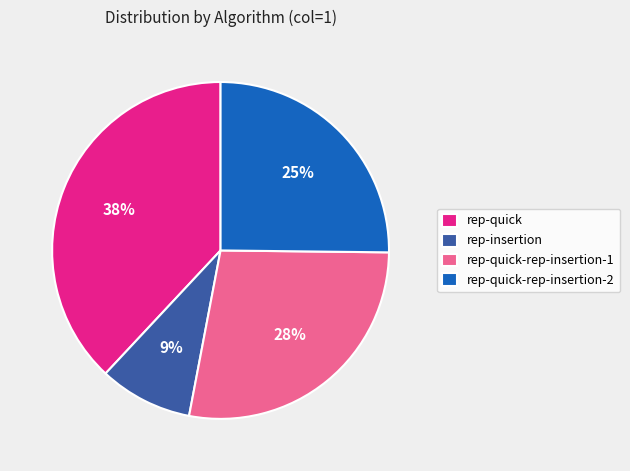

Is the sum of rep-insertion and rep-quick-rep-insertion-2 greater than half?

No